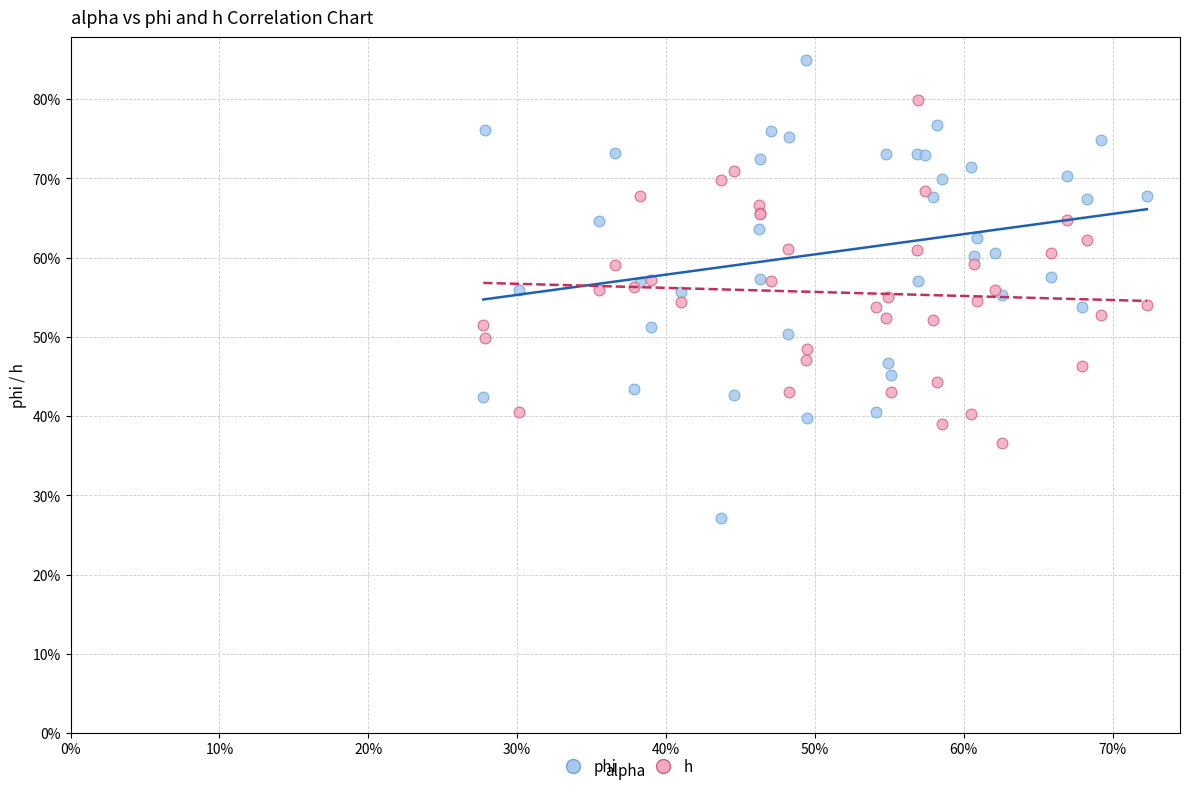

What are all the series names shown in the legend?

phi, h